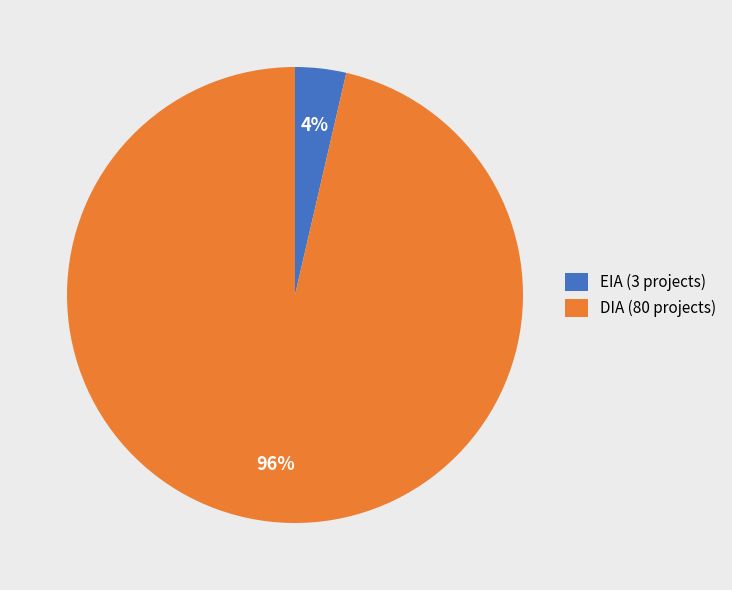

Rank the categories by value from highest to lowest.

DIA, EIA